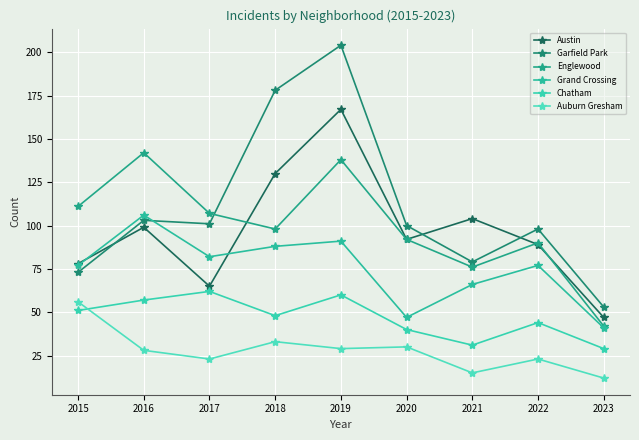

Where is the first local minimum for Austin?

2017